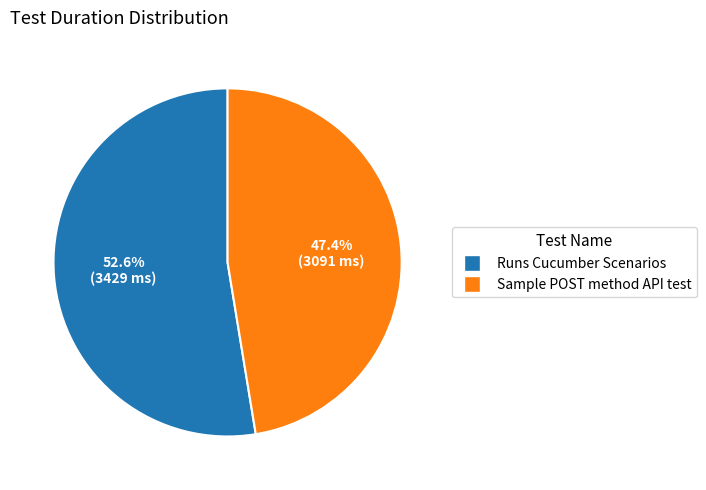

To the nearest percent, what is the combined percentage of Sample POST method API test and Runs Cucumber Scenarios?

100%